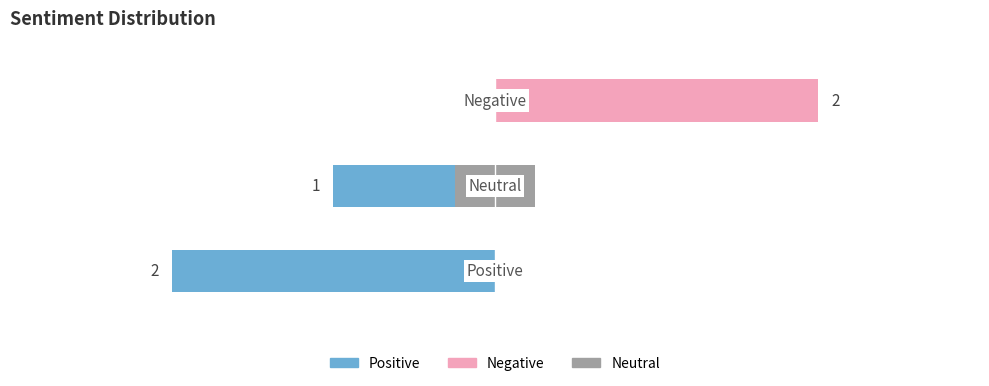

What is the difference between the Positive values at 0 and 2?

2